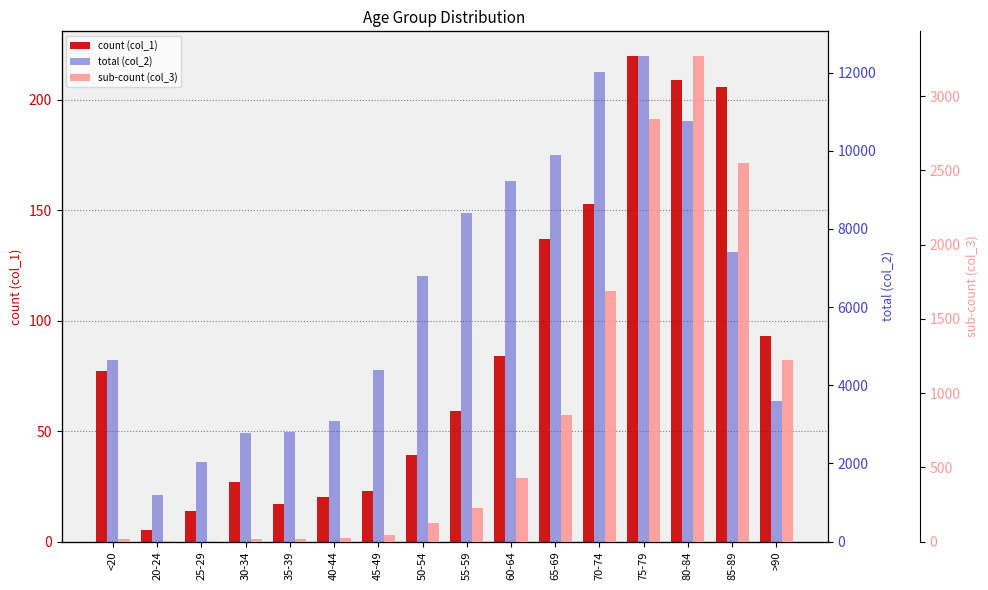

Between 60-64 and 75-79, which series saw the biggest shift?

total (col_2)